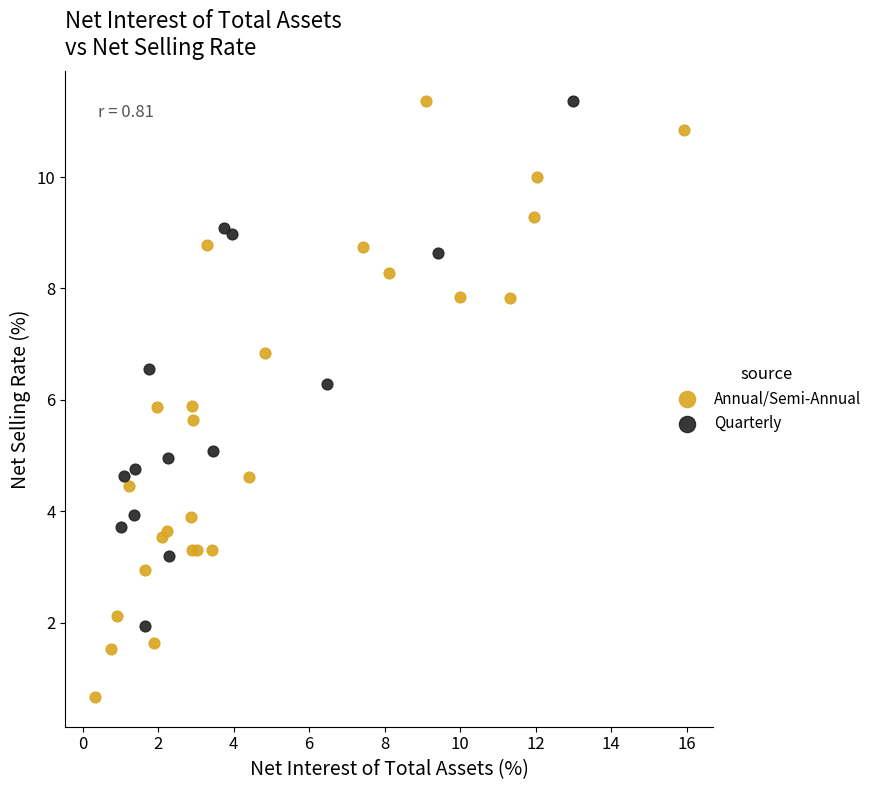

Which series reaches the minimum Y coordinate?

Annual/Semi-Annual